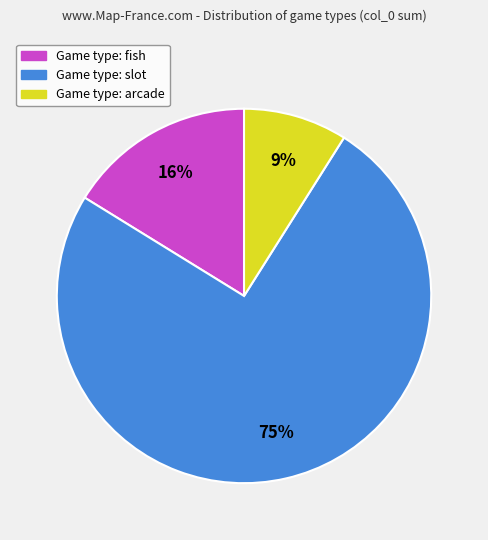

To the nearest percent, what is the difference between the largest and smallest slice percentages?

66%